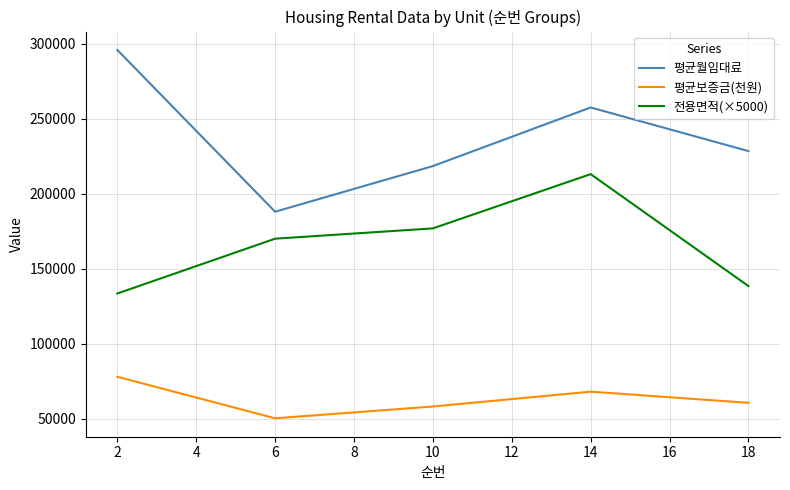

What is the difference between the maximum and minimum values in the 전용면적(×5000) series?

79625.0